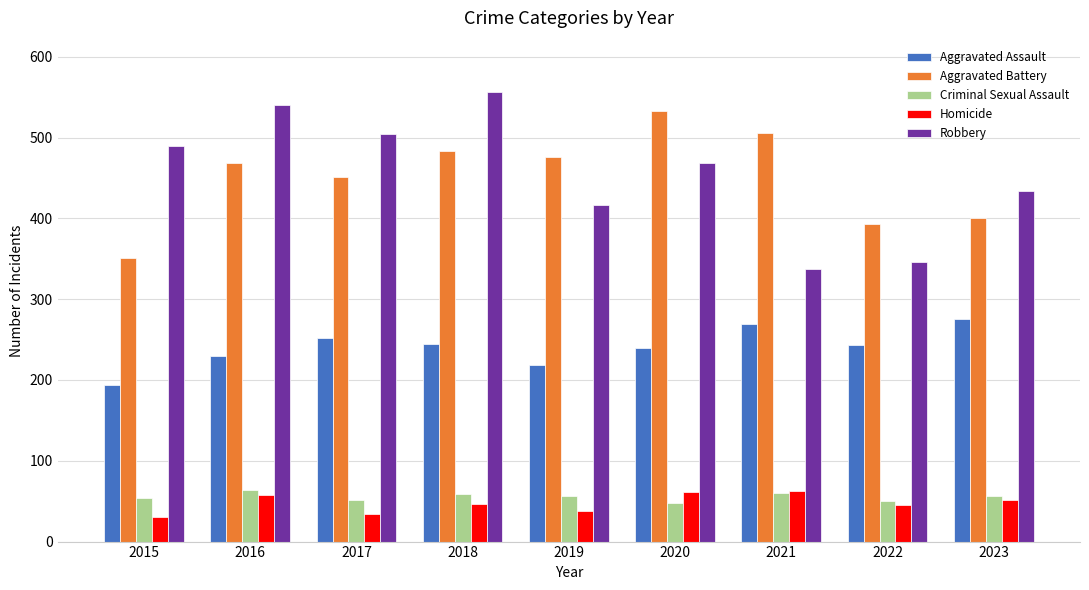

Which category has the highest value across all series?

2018